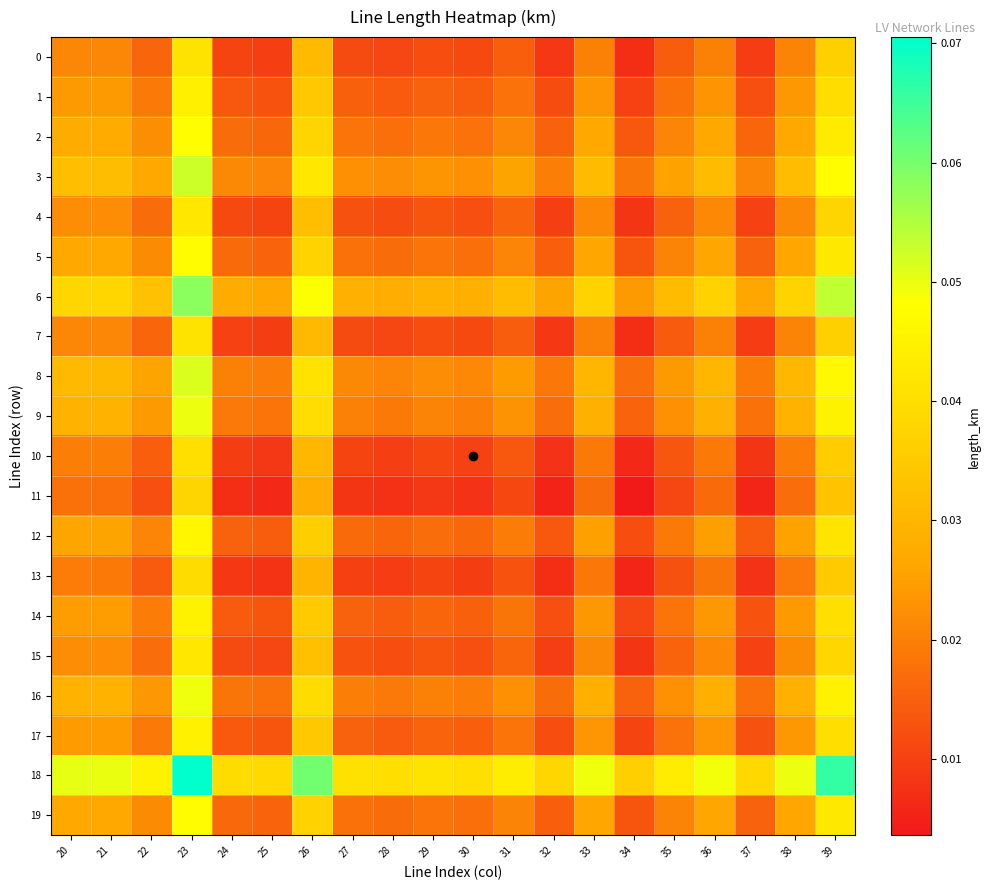

Rank the series by their maximum value, from lowest to highest.

11, 13, 10, 7, 0, 4, 15, 1, 17, 14, 12, 19, 5, 2, 16, 9, 8, 3, 6, 18